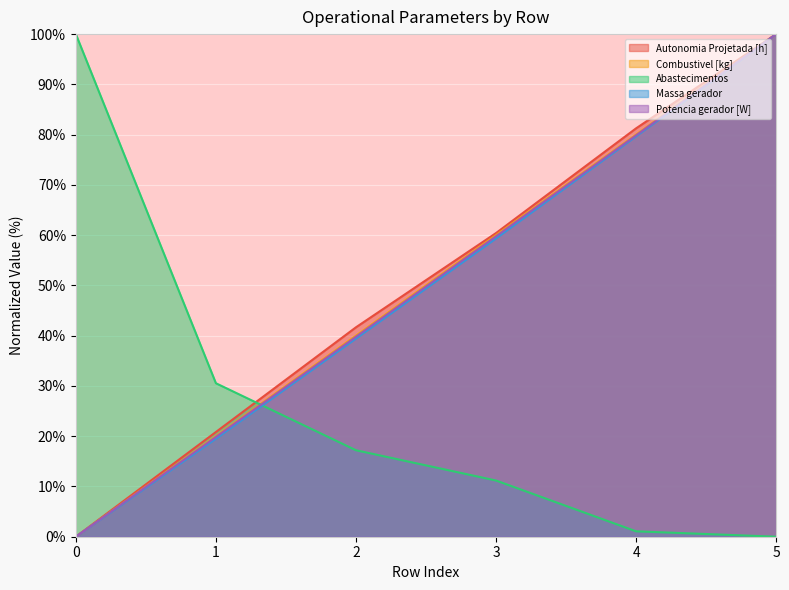

Reading left to right, what are all the values shown in this chart?

Autonomia Projetada [h]: 0.0	20.8	41.7	60.4	81.3	100.0
Combustivel [kg]: 0.0	20.0	40.0	60.0	80.0	100.0
Abastecimentos: 100.0	30.5	17.2	11.2	1.1	0.0
Massa gerador: 0.0	19.5	39.4	59.3	79.7	100.0
Potencia gerador [W]: 0.0	19.9	39.8	59.8	79.9	100.0